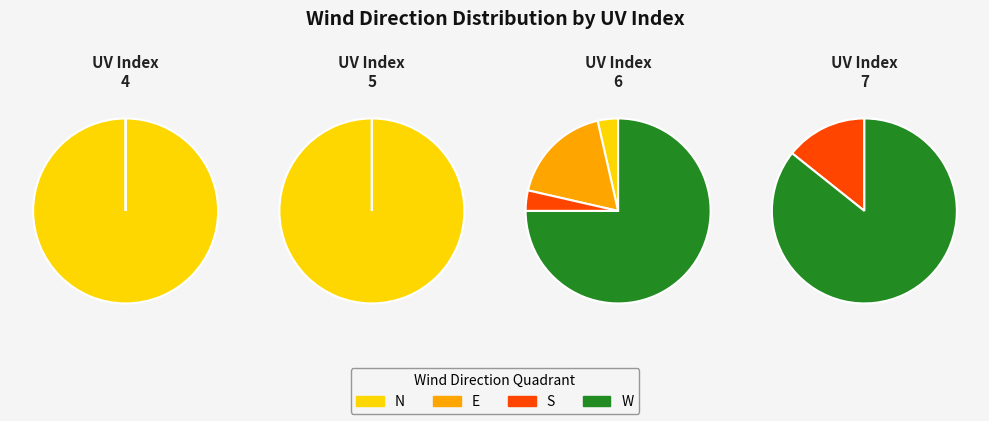

To the nearest percent, what portion does 7 represent?

17%